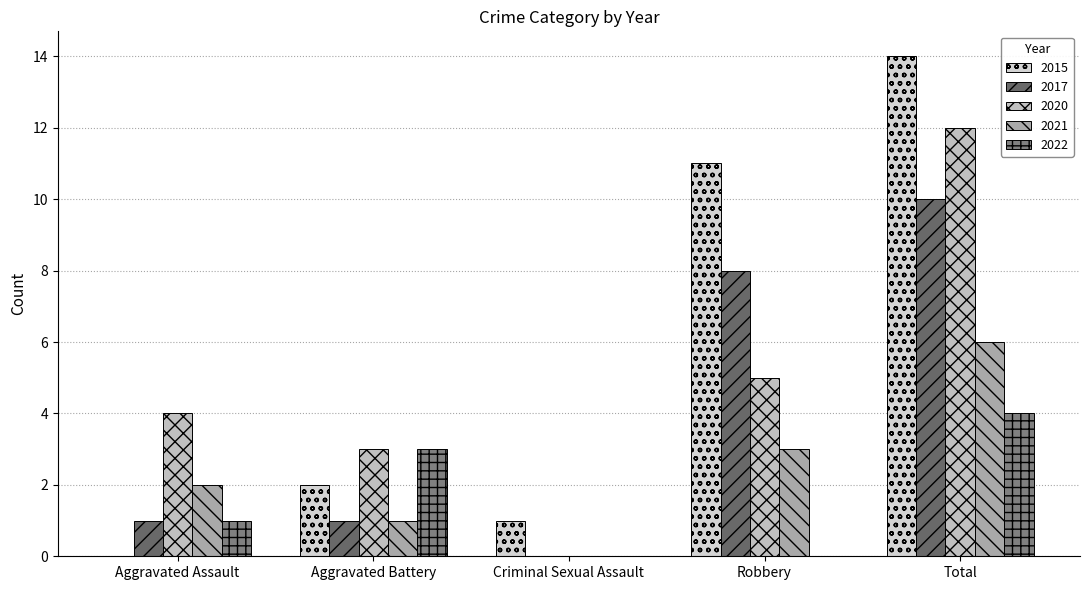

Where does the 2020 series first go above 4?

Robbery